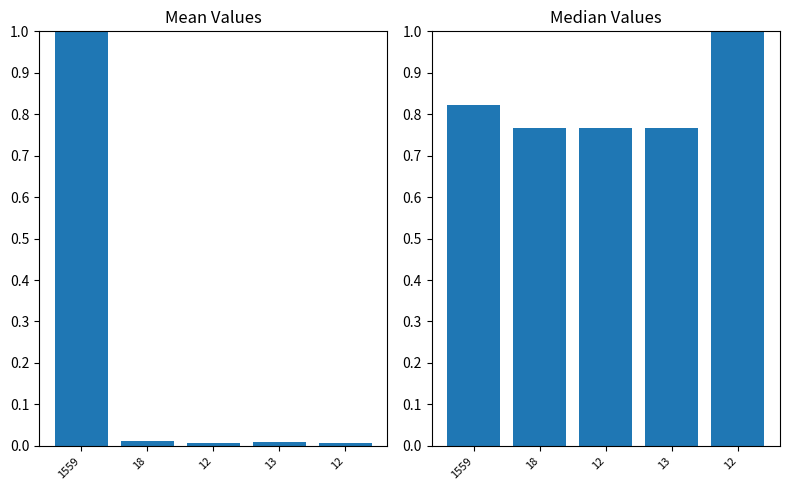

What is the total value across all series at 1559?

1.8